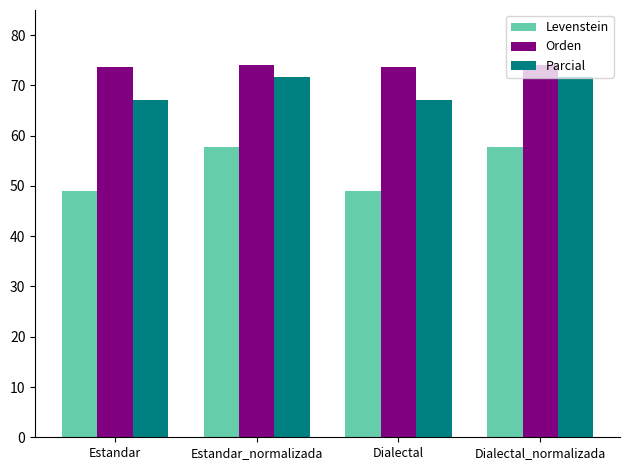

How many groups of bars are there?

4